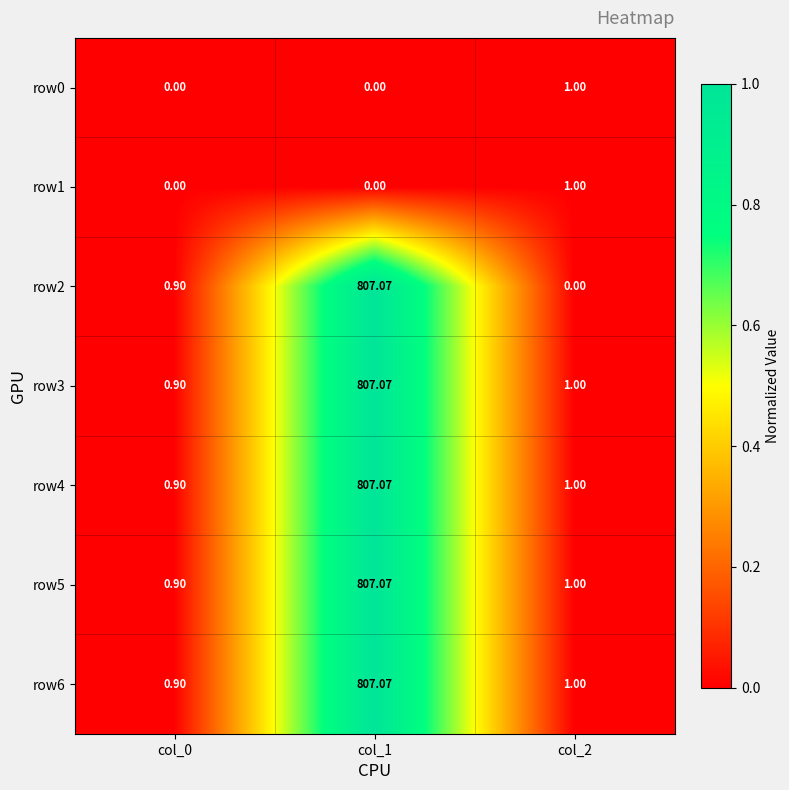

Is the value of row3 at col_0 greater than the value of row4 at col_2?

No